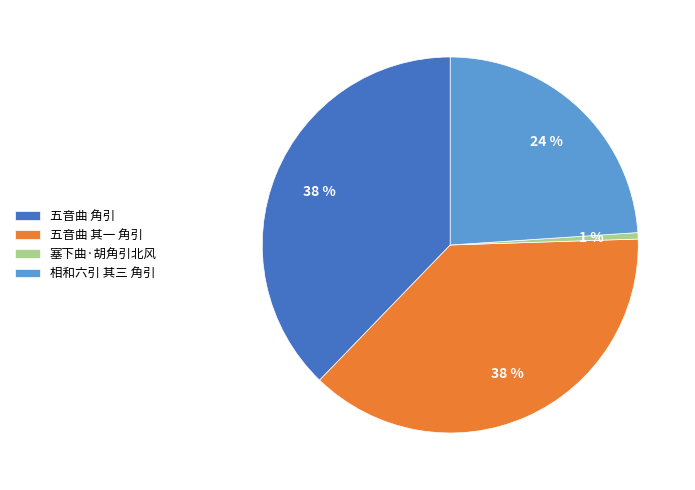

Do 塞下曲·胡角引北风 and 五音曲 其一 角引 together represent more than half of the pie?

No